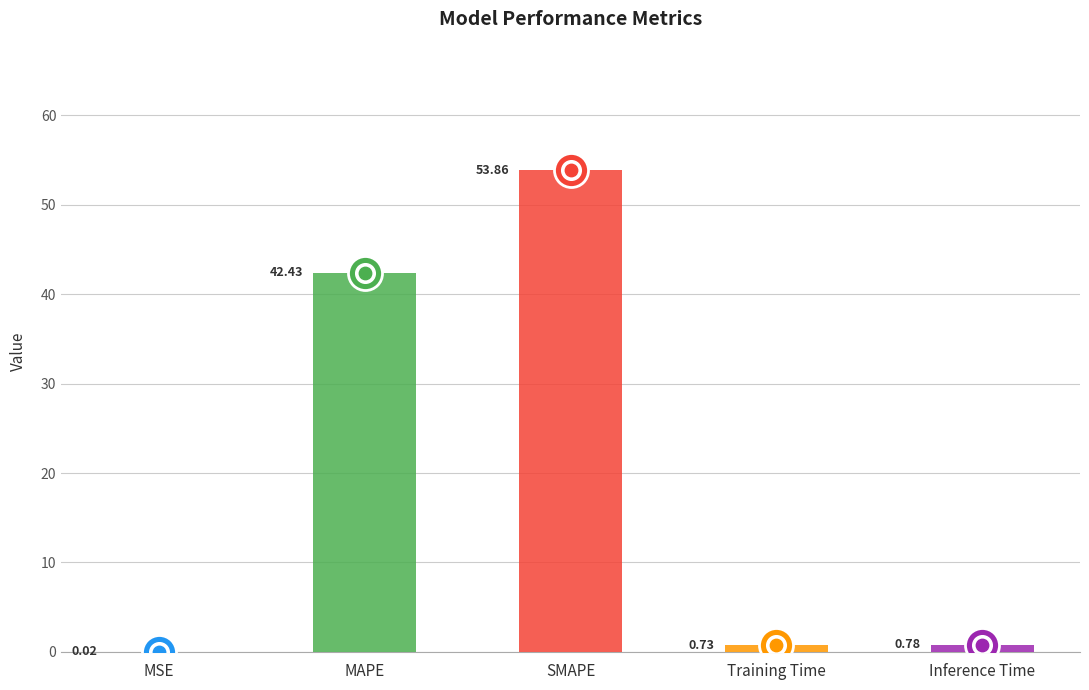

What is the change in value from MSE to Inference Time?

+0.8